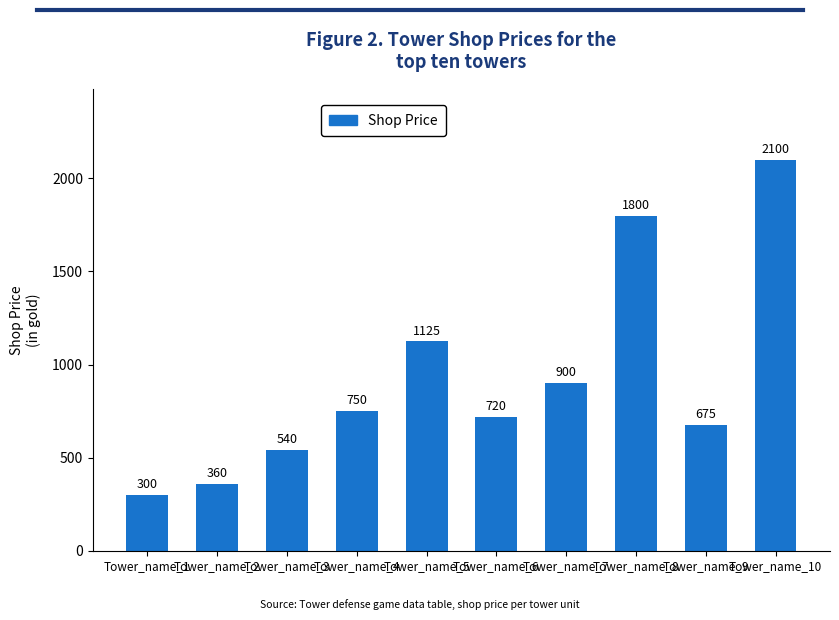

The value at Tower_name_8 is 2559. True or false?

False